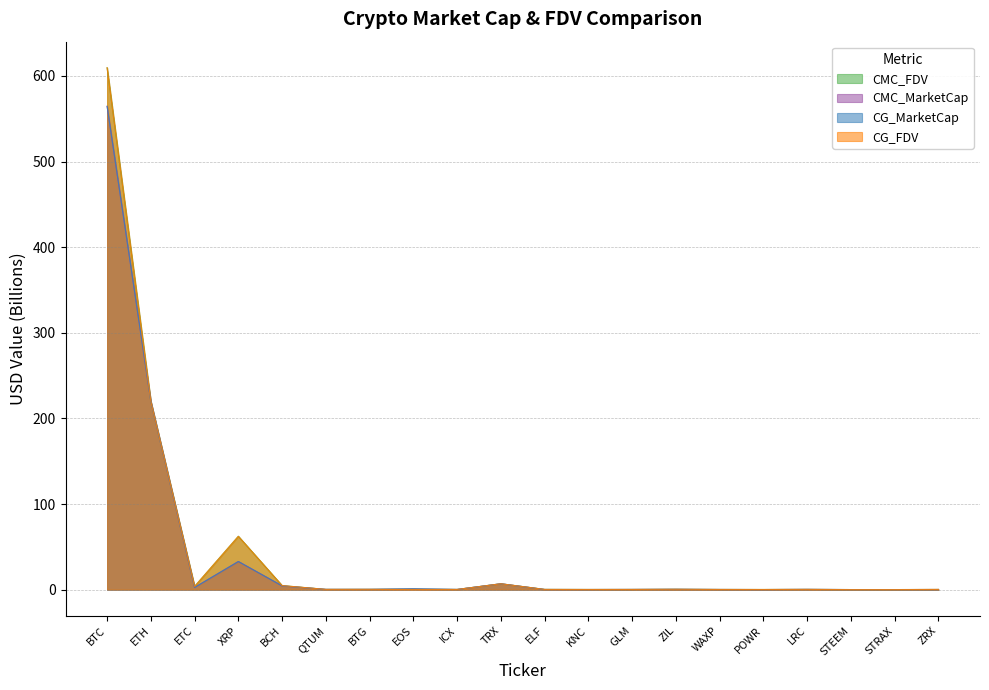

Which series has the largest total across all categories?

CMC_FDV